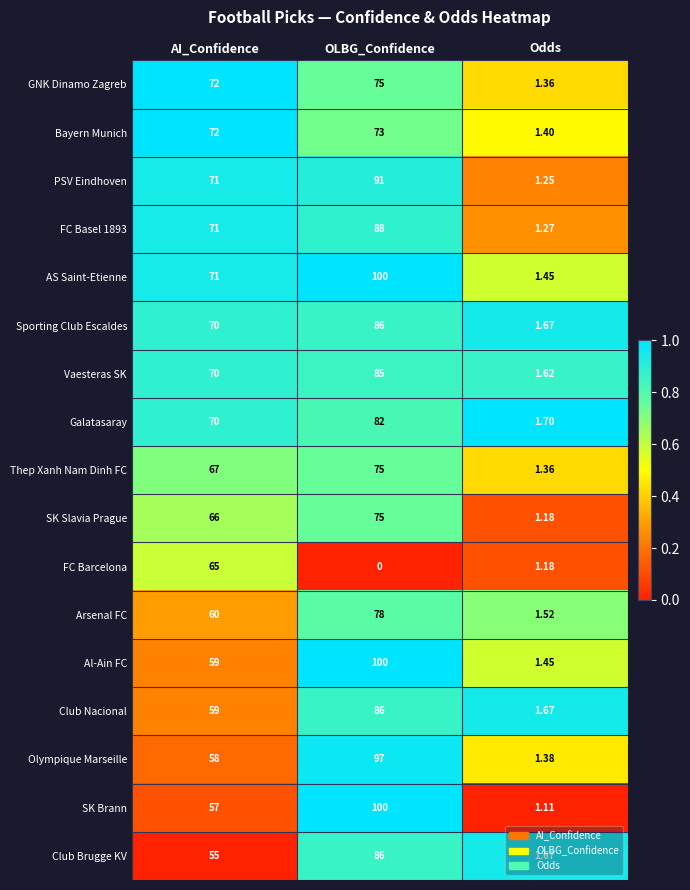

Which series changed the most between OLBG_Confidence and Odds?

SK Brann